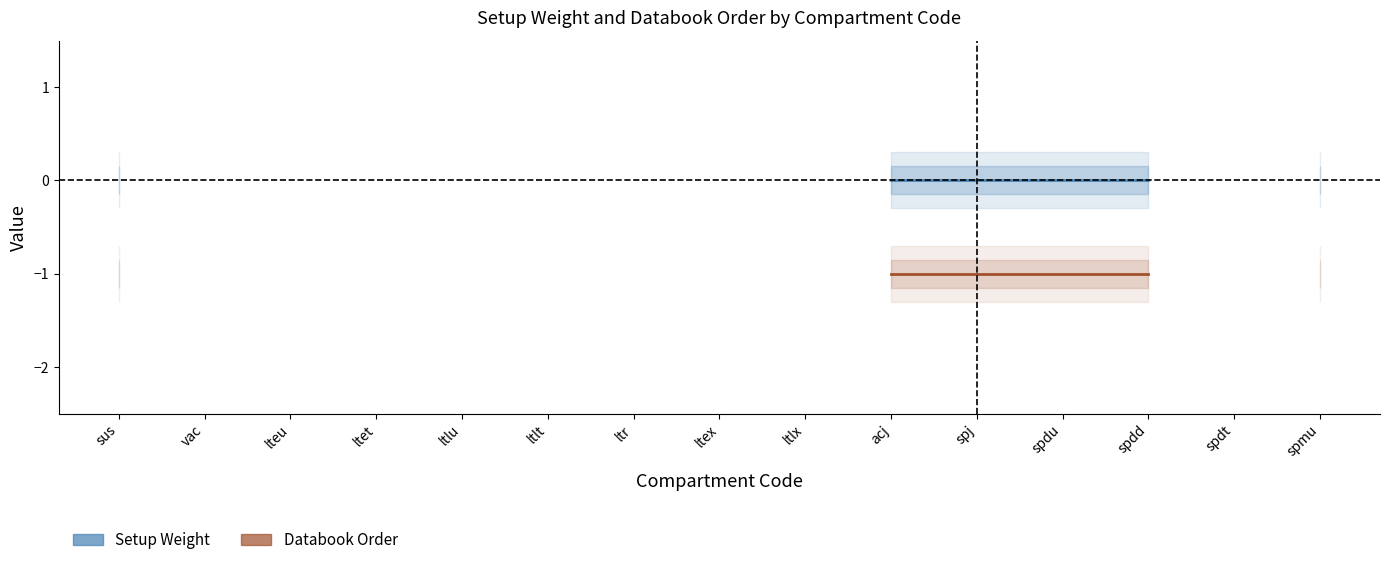

Rank the series by their average value, from highest to lowest.

Setup Weight, Databook Order